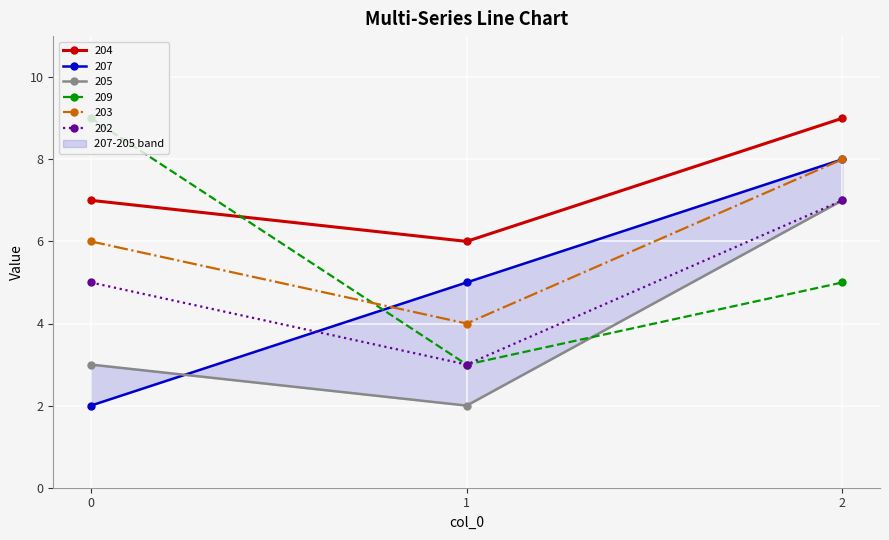

What is the highest value of the 204 series?

9